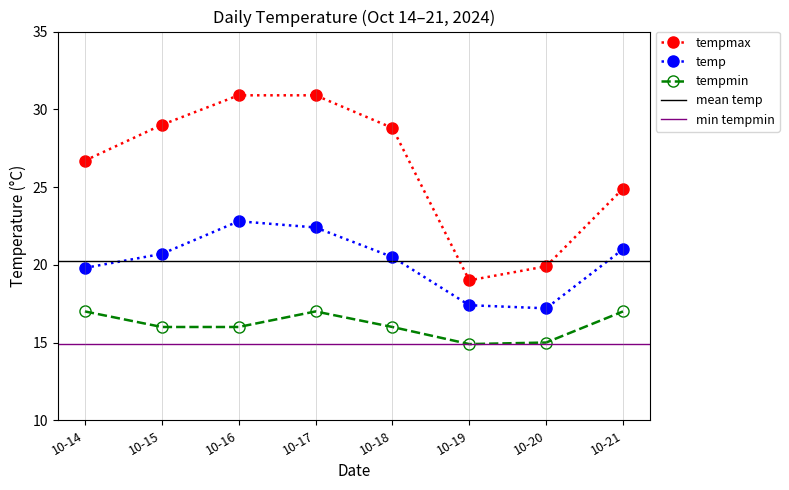

Rank the series by their average value, from highest to lowest.

tempmax, temp, tempmin